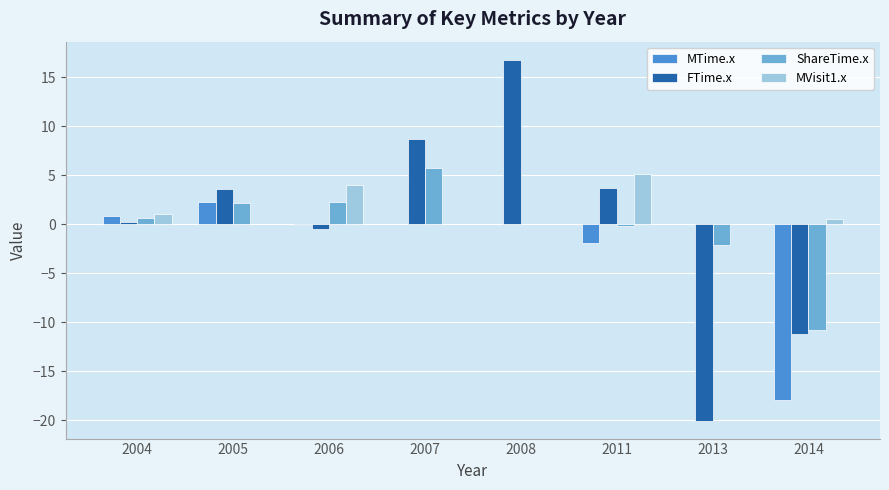

Is the value of MVisit1.x at 2013 greater than the value of FTime.x at 2006?

Yes